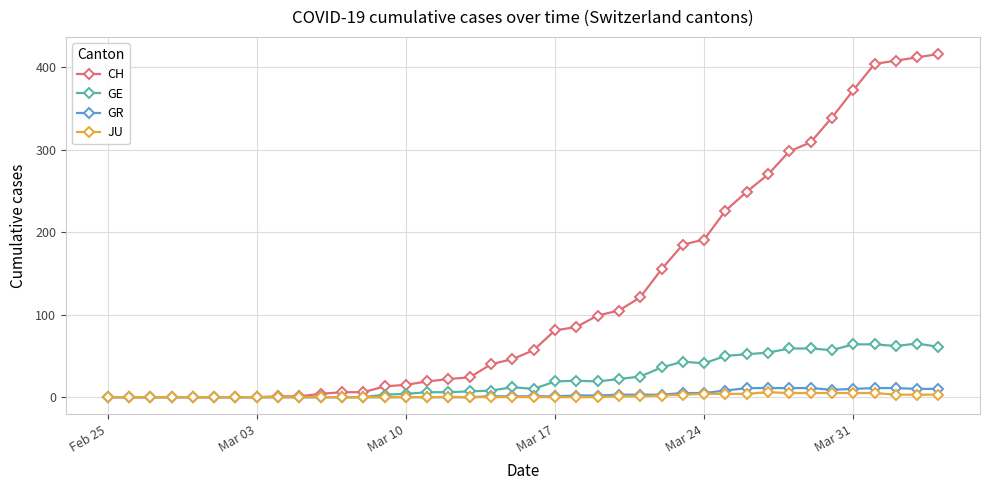

Which series has the largest total across all categories?

CH